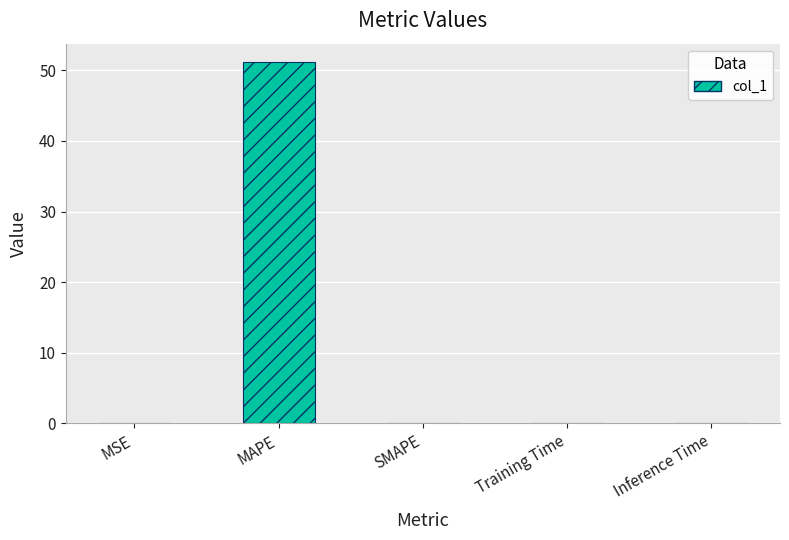

What is the maximum value shown in the chart?

51.2